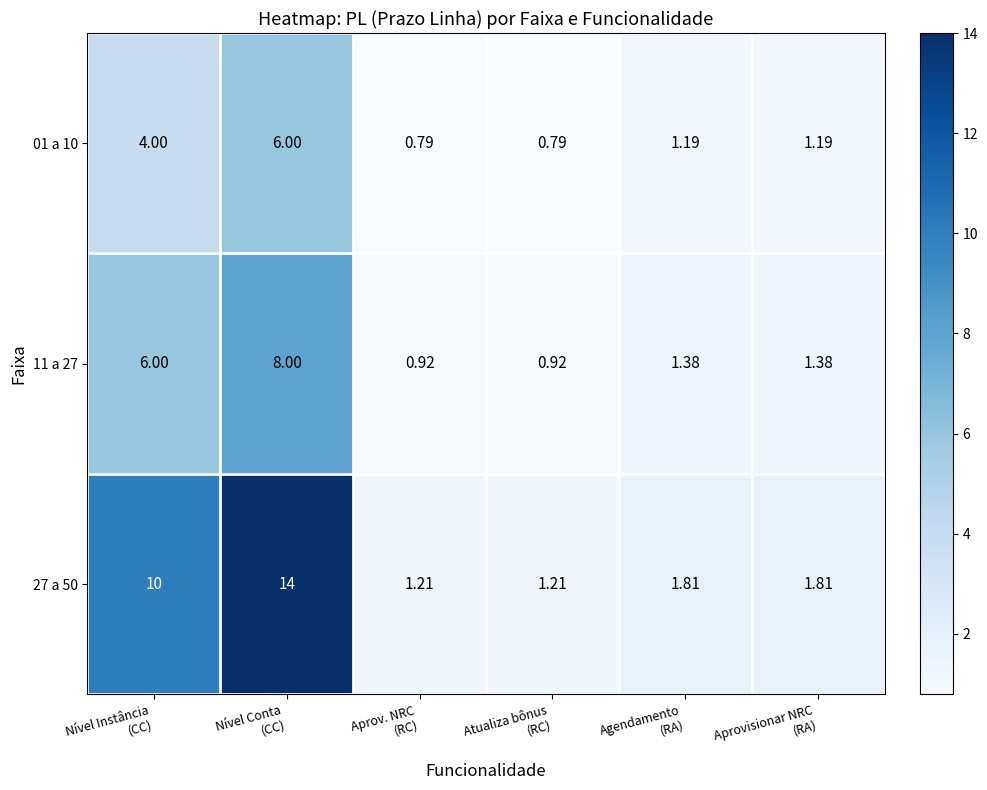

How many values in the 01 a 10 series exceed 1?

4